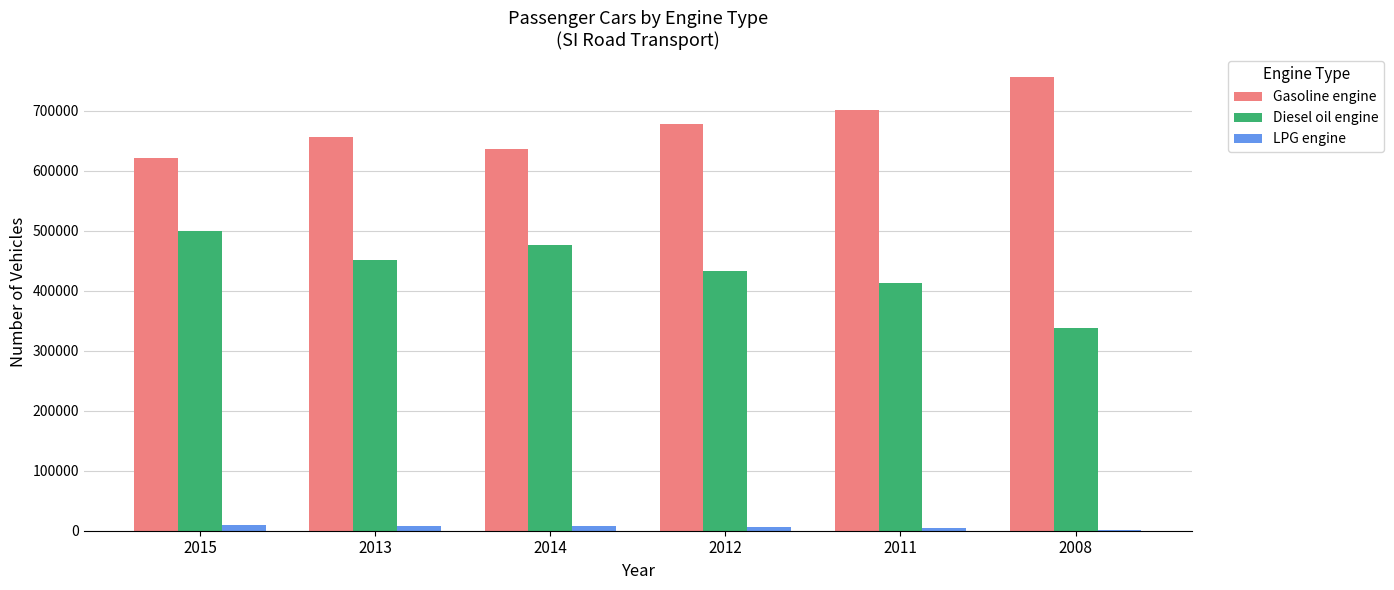

Count the number of data series in this chart.

3